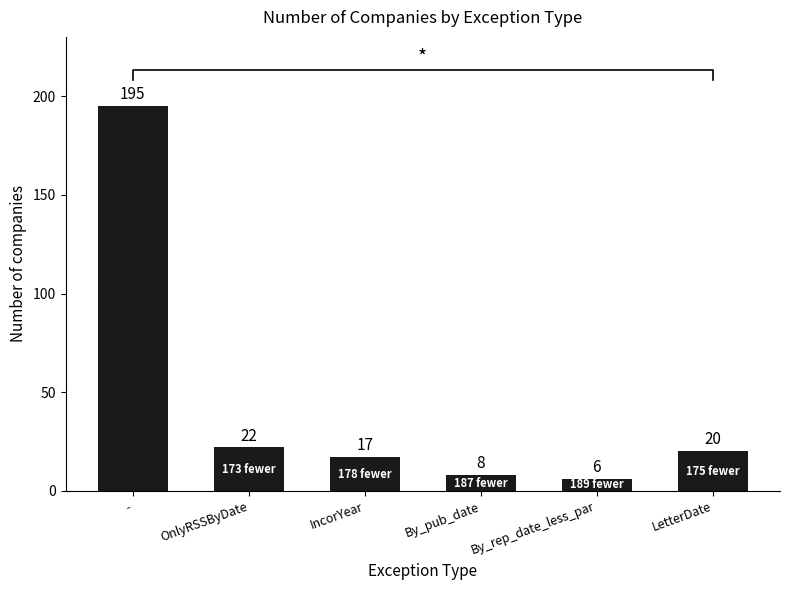

Where is the data nearest to the value 100?

OnlyRSSByDate